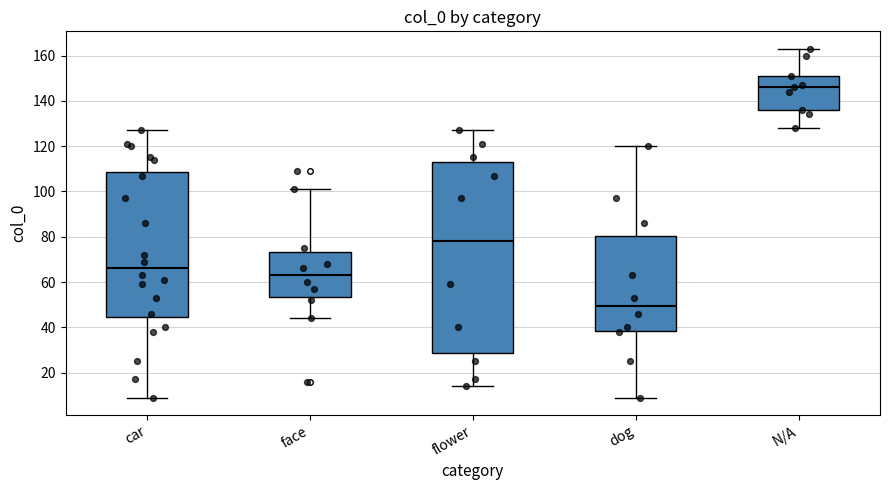

Reading left to right, transcribe this box plot: for each box, give where its median line is, the range the box spans, and where its two whiskers end, as read against the y-axis. The values are not printed on the chart, so give them approximately, as read against the axis.

car: median 66, box 44 to 108, whiskers 10 to 128
face: median 64, box 54 to 74, whiskers 44 to 102
flower: median 78, box 28 to 114, whiskers 14 to 128
dog: median 50, box 38 to 80, whiskers 10 to 120
N/A: median 146, box 136 to 152, whiskers 128 to 164